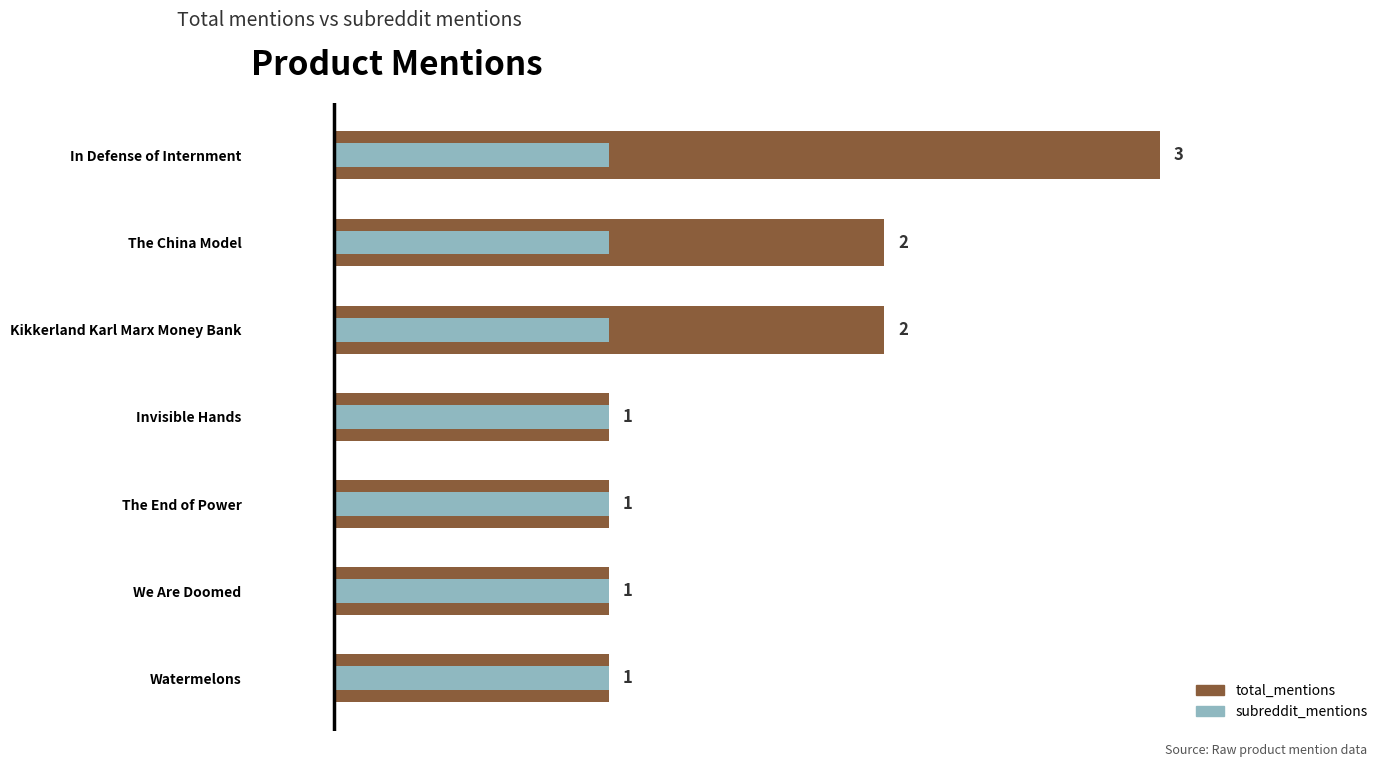

How many bars are there in each group?

2